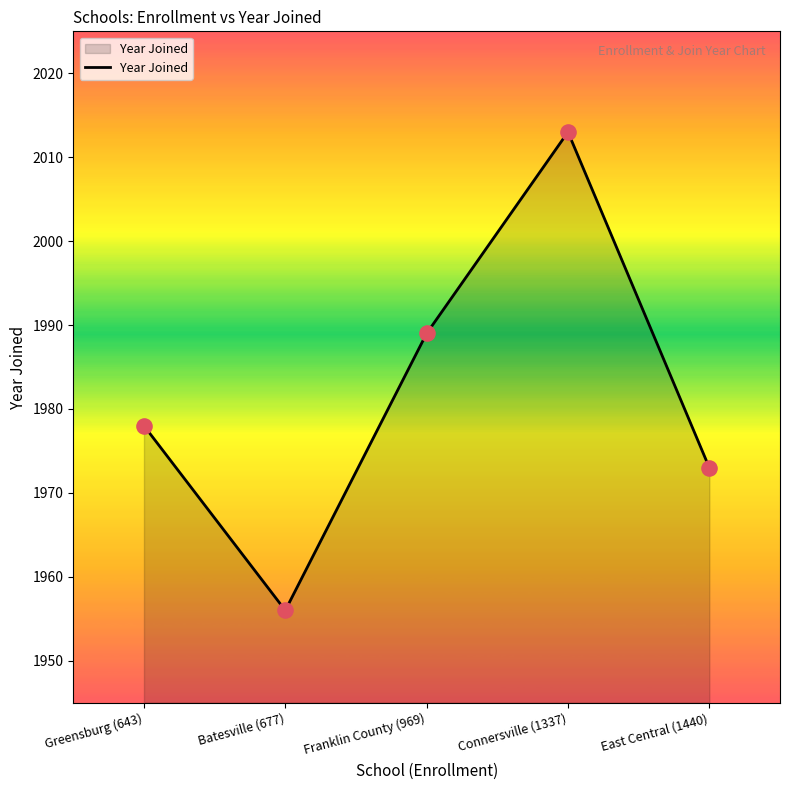

Approximately how many times larger is the value at Greensburg (643) compared to East Central (1440)?

1.0